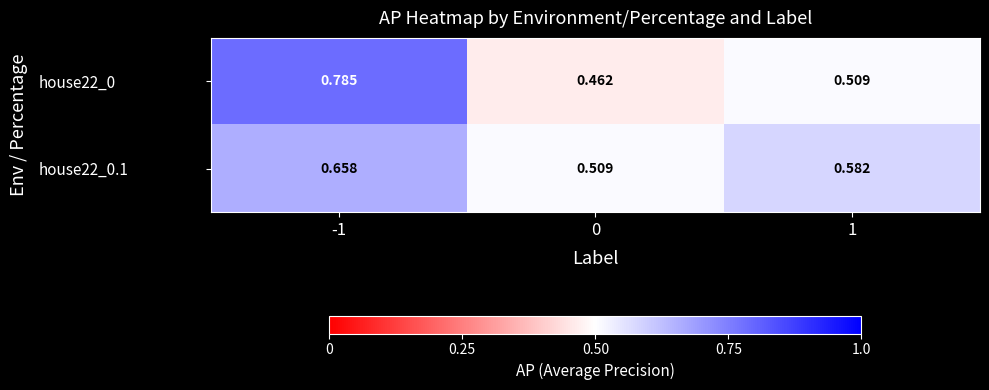

Is the value of house22_0.1 at -1 greater than the value of house22_0 at -1?

No